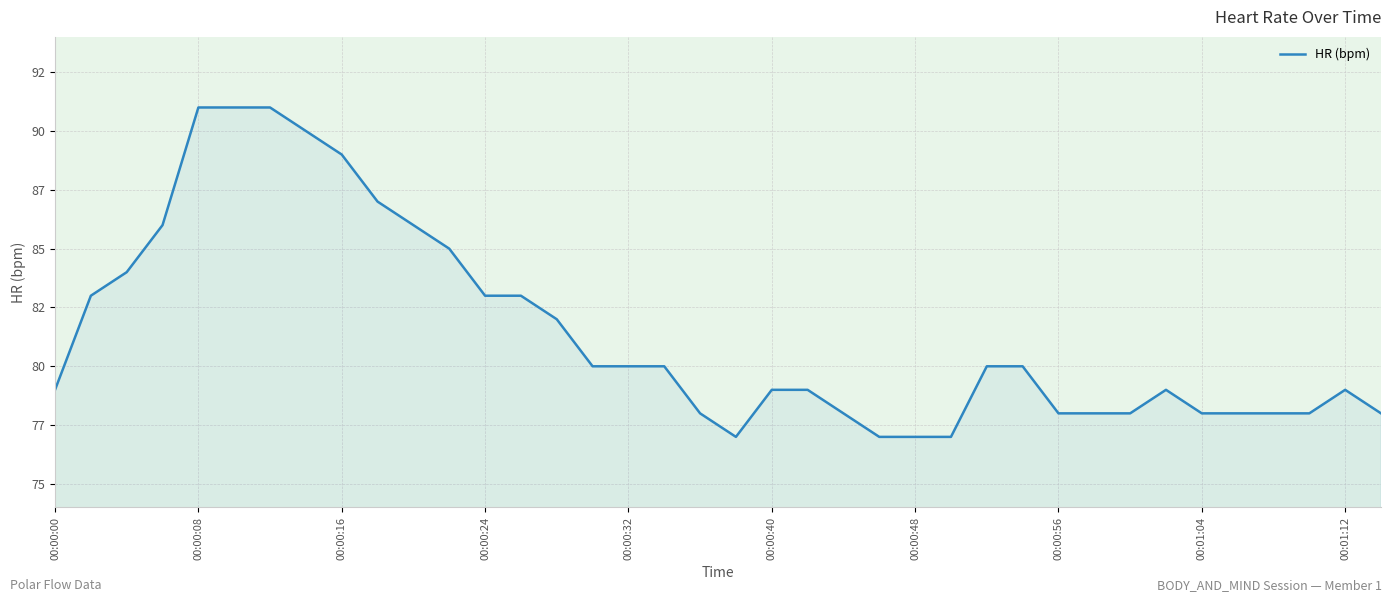

What is the value of the 28th point from the left?

80